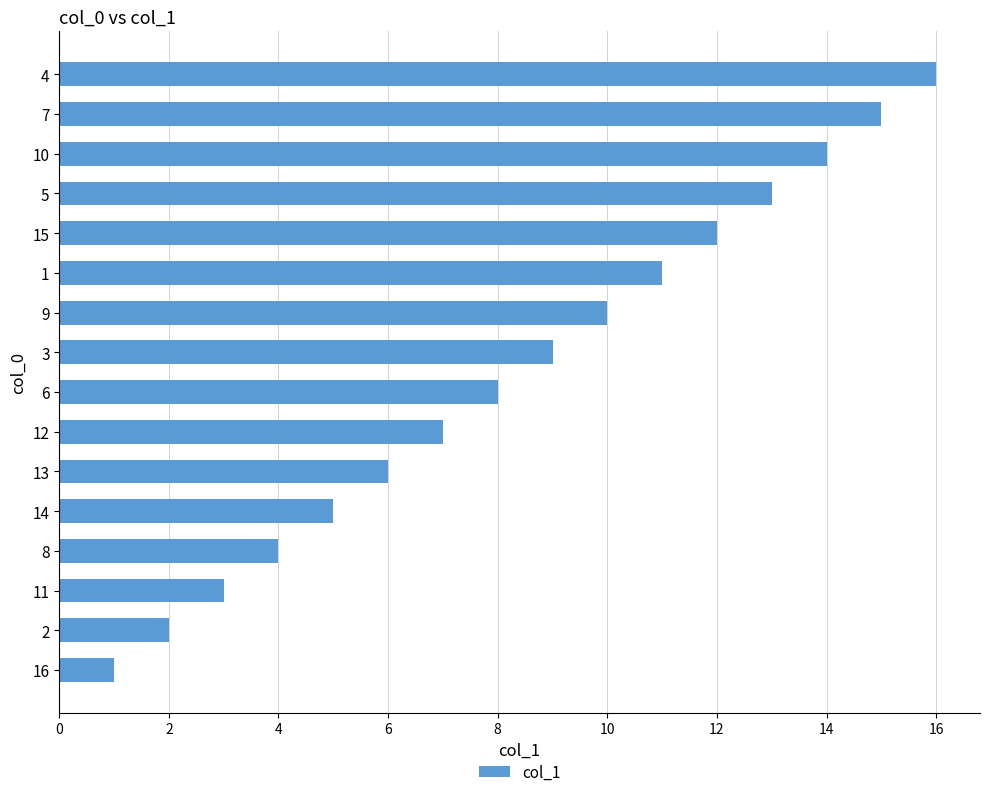

The chart shows a value of 9 at 3. True or false?

True